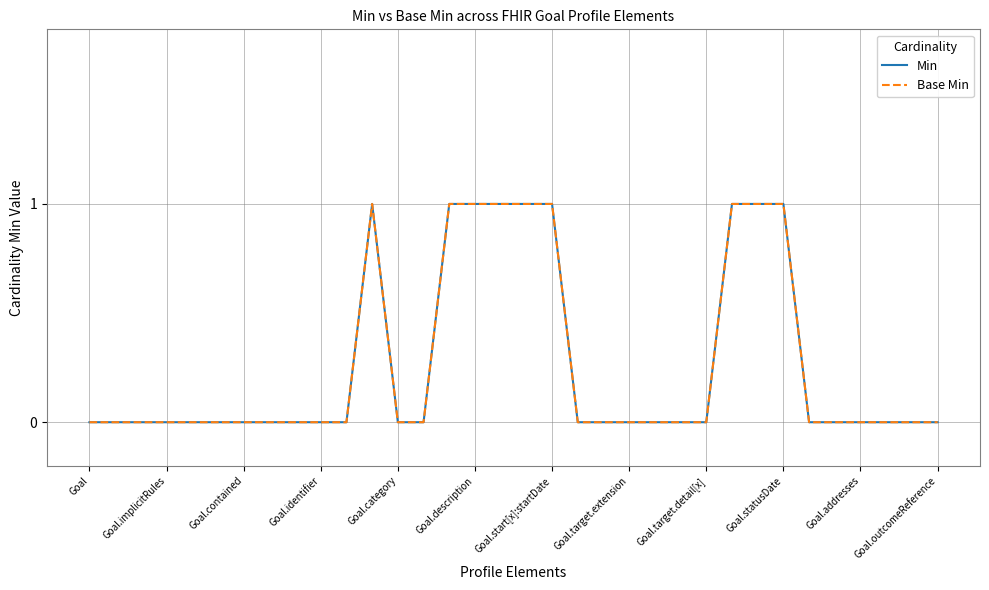

Is this an area chart (filled region under the line)?

No